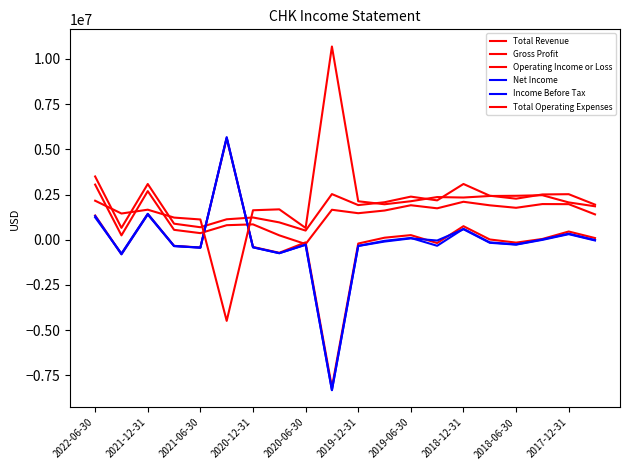

Which series has the largest range (max minus min)?

Total Operating Expenses